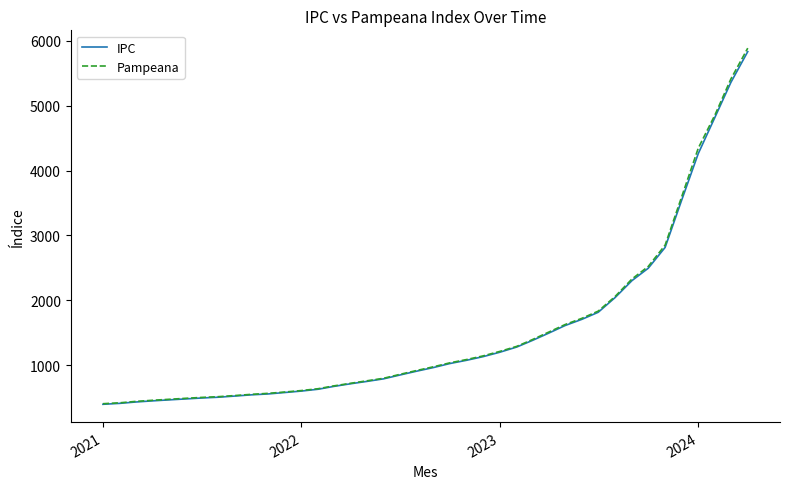

What is the greatest value displayed?

5884.0